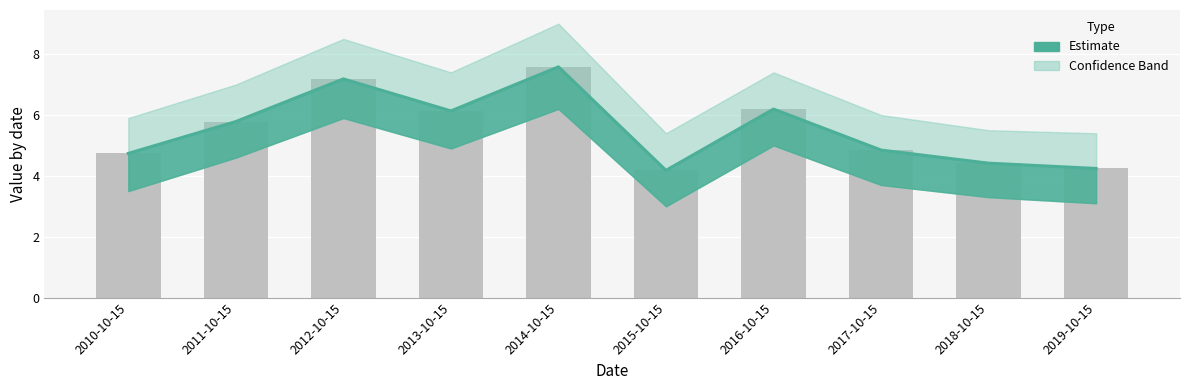

How many values are below 5?

5